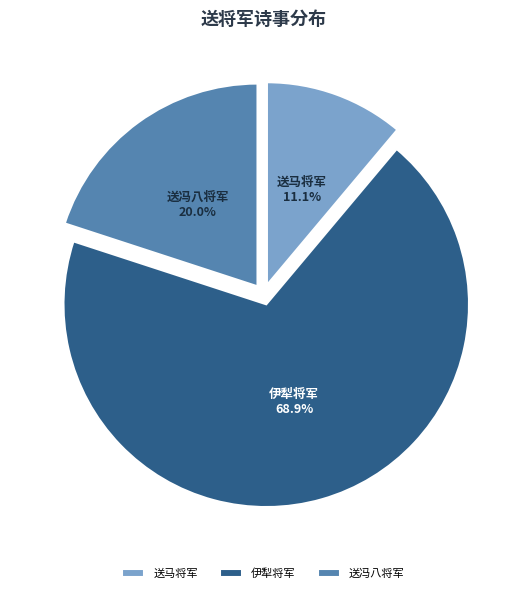

Do 送冯八将军 and 伊犁将军 together represent more than half of the pie?

Yes